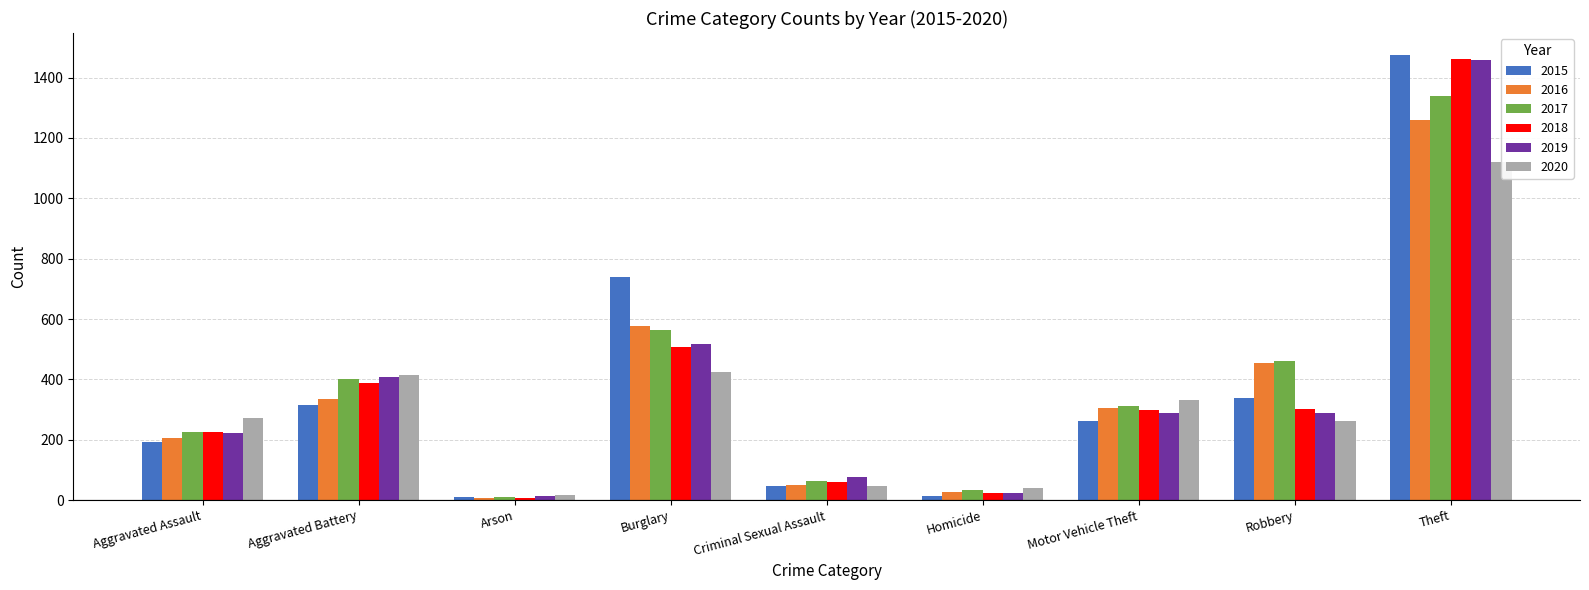

Which series has the largest total across all categories?

2017